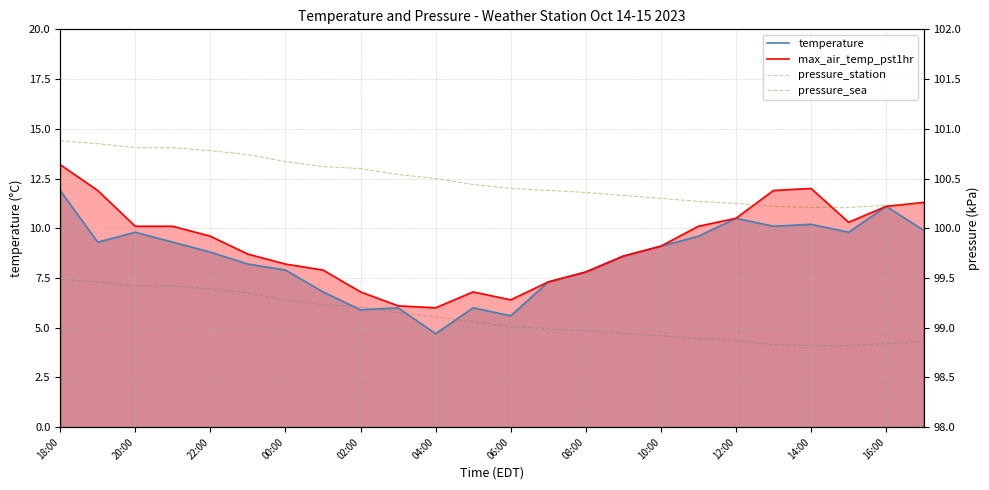

Does the chart have visible grid lines?

Yes